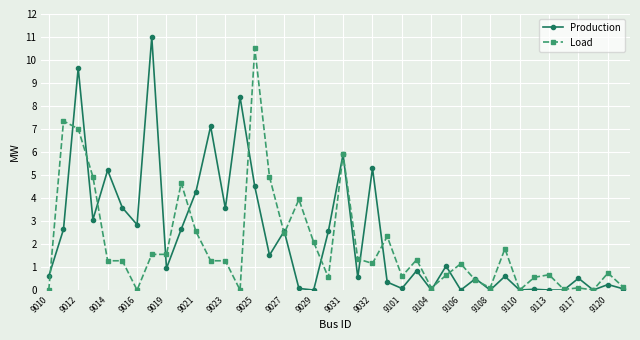

At how many categories does at least one series exceed 9?

3